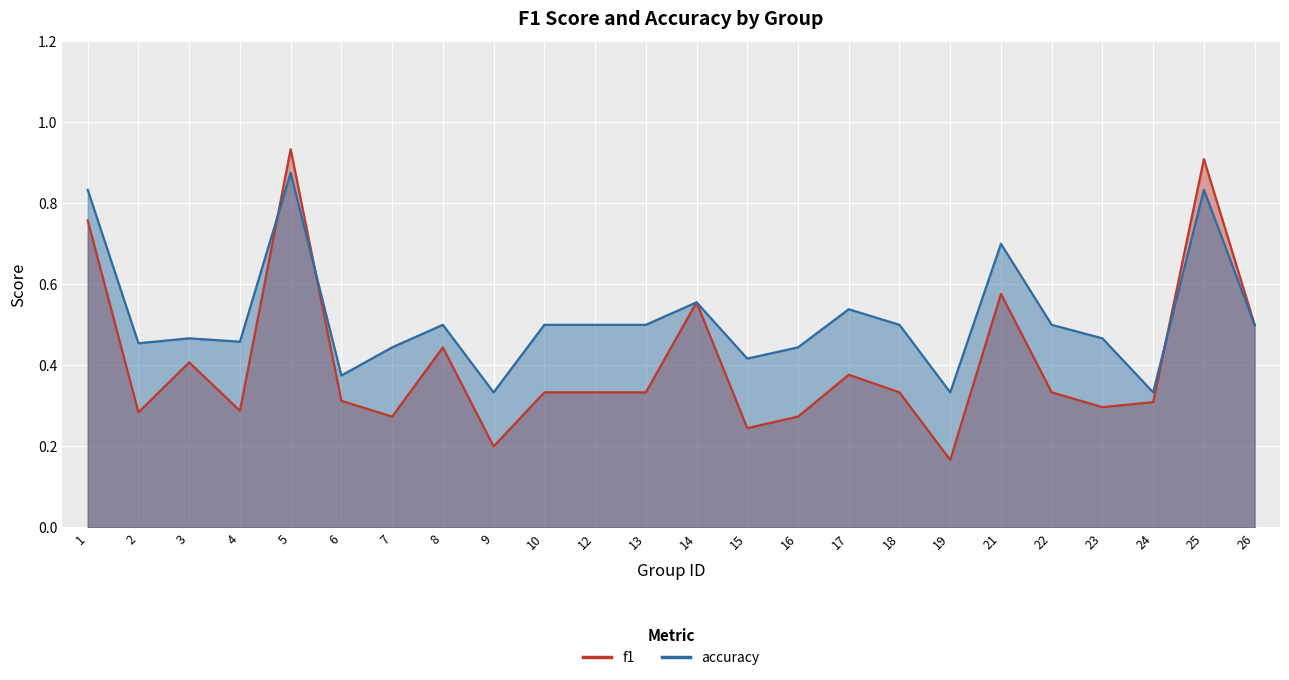

The f1 series shows 1.2 at 1. True or false?

False